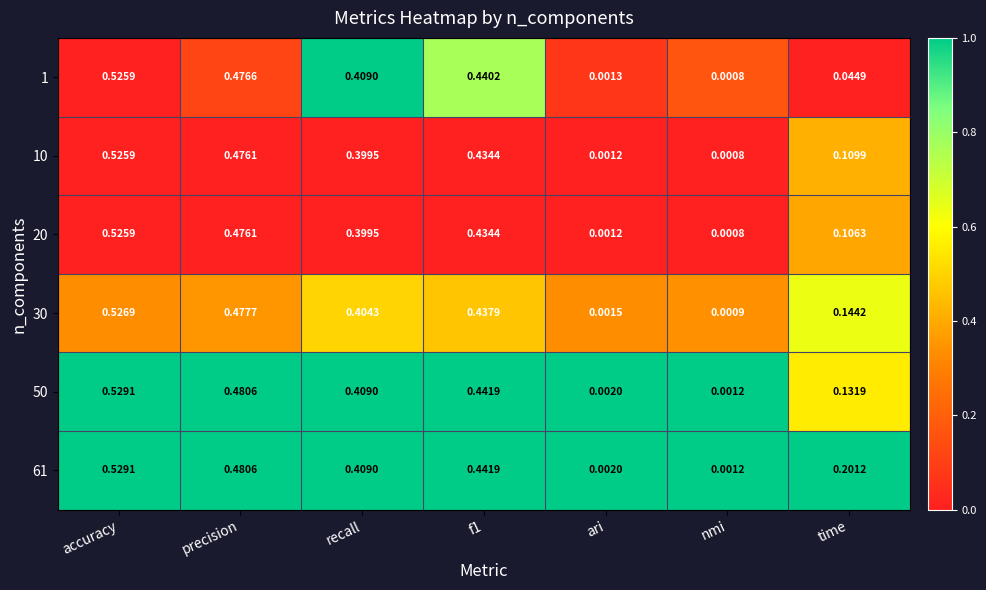

At which category does the chart reach its minimum across all series?

nmi